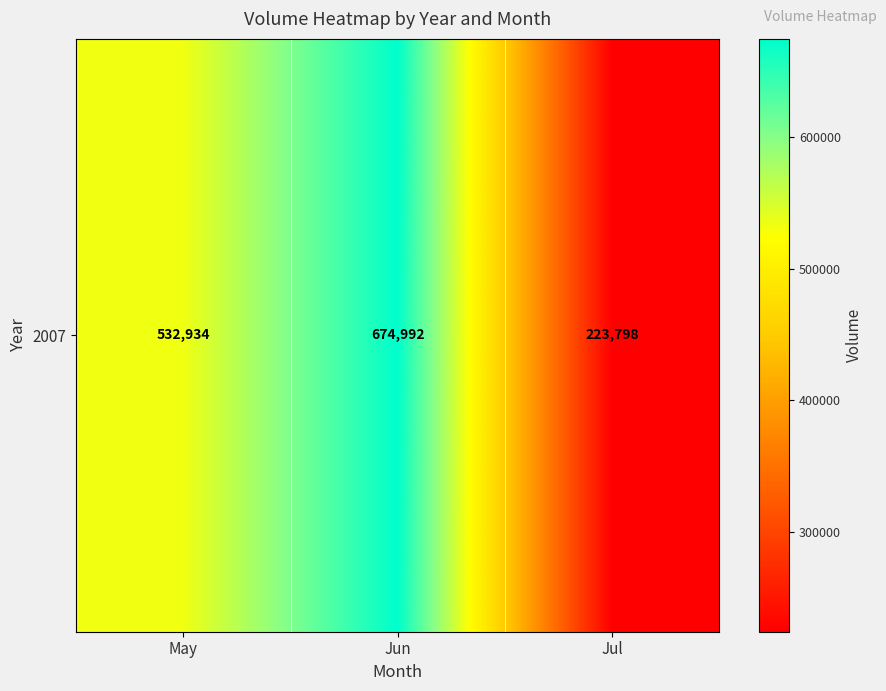

List the labels in order of value, smallest first.

Jul, May, Jun